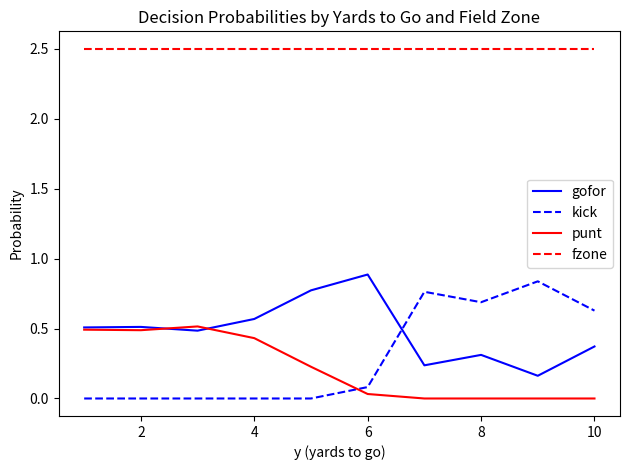

What is the difference between the second highest and second lowest values in the punt series?

0.5